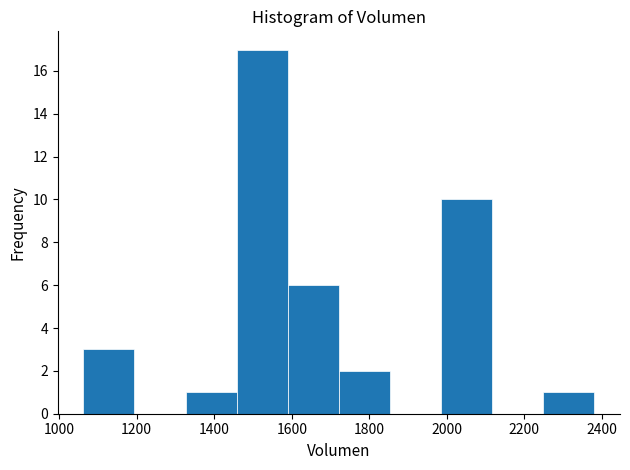

Reading left to right, transcribe this chart: for each bar, give the range it covers on the x-axis and its height. Neither the bar edges nor the heights are printed on the chart, so give them approximately, as read against the axes.

1060 to 1200: 3
1200 to 1320: 0
1320 to 1460: 1
1460 to 1580: 17
1580 to 1720: 6
1720 to 1860: 2
1860 to 1980: 0
1980 to 2120: 10
2120 to 2240: 0
2240 to 2380: 1